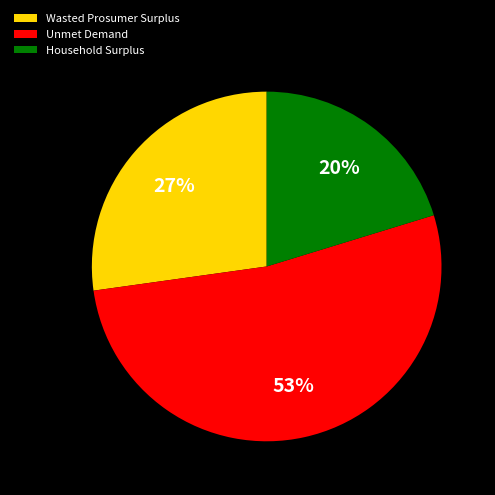

Is the sum of Household Surplus and Unmet Demand greater than half?

Yes